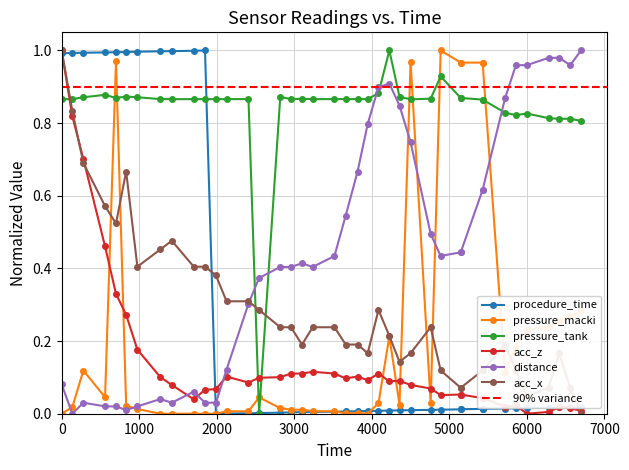

How many interior local valleys does the acc_z series have?

8